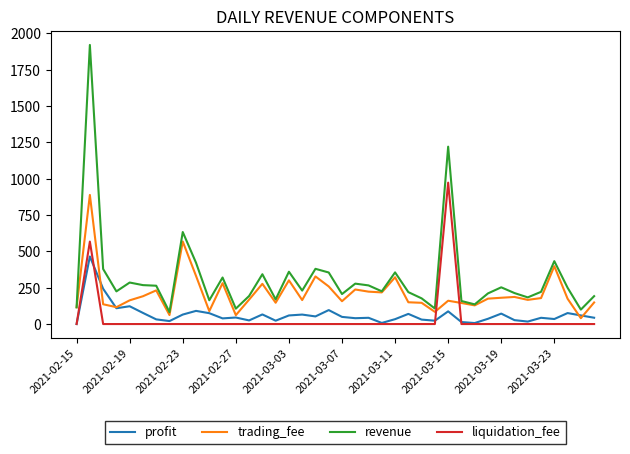

Which series has the largest total across all categories?

revenue